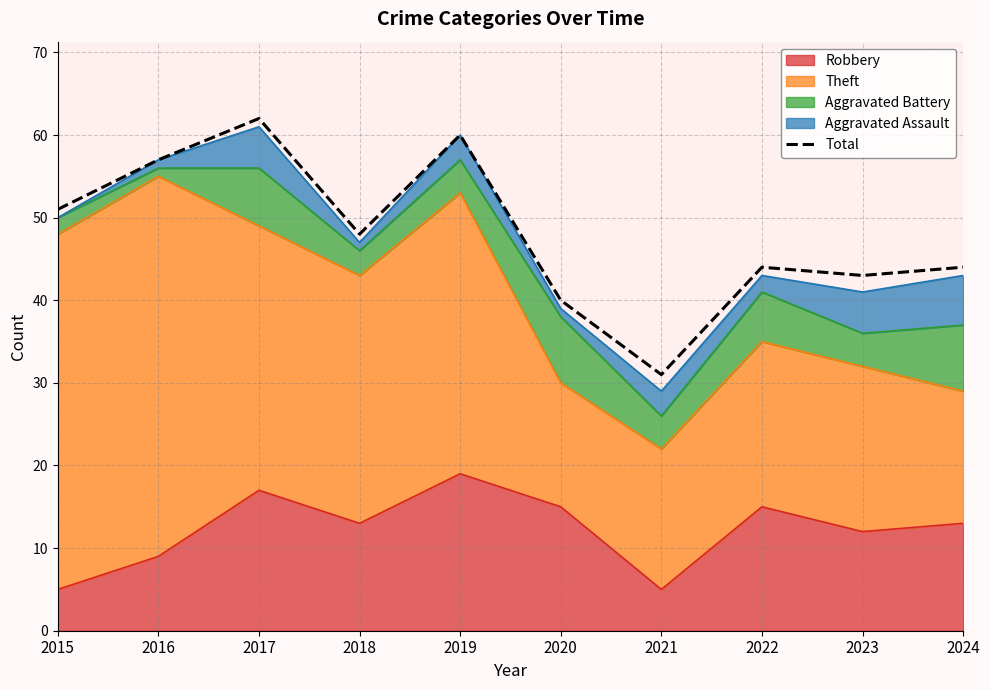

The value at 2015 is 51. True or false?

True